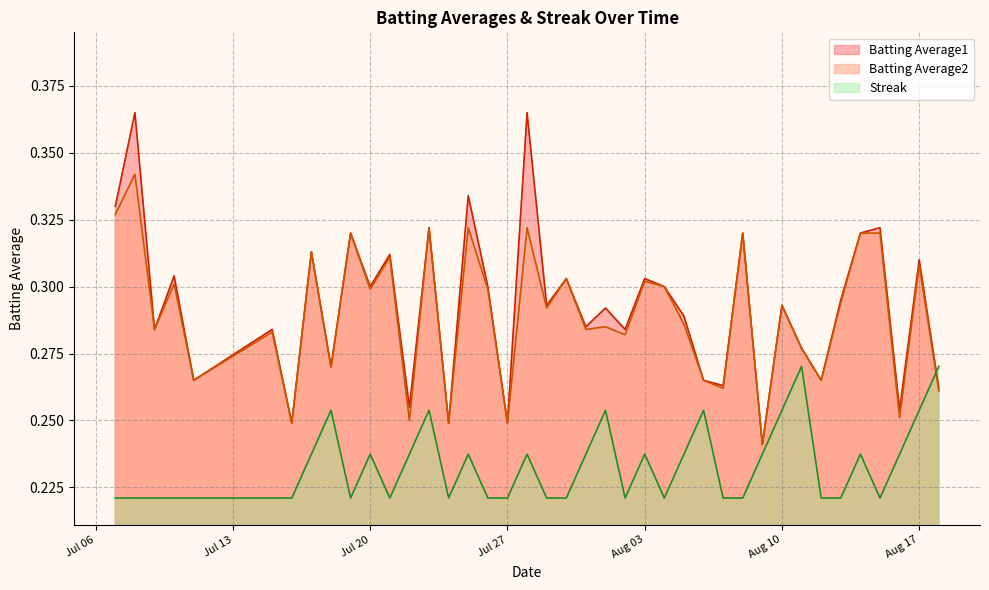

Which series has the widest spread of values?

Batting Average1